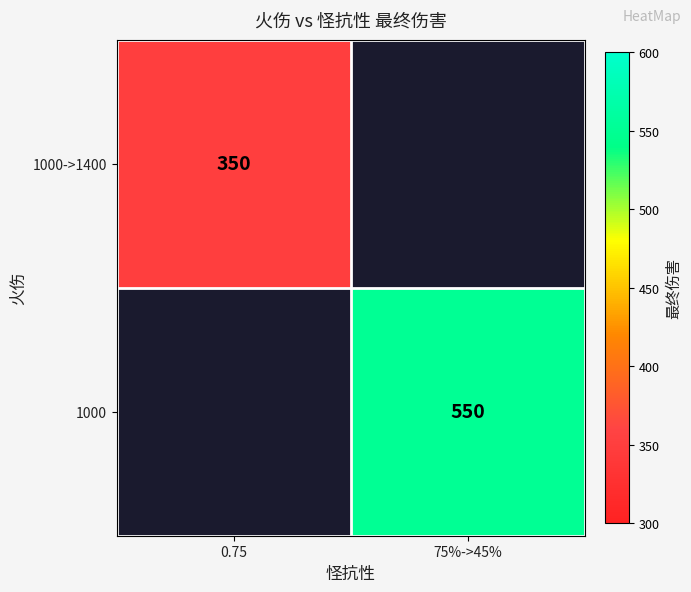

True or false: 1000->1400 has a value of 200.2 at 0.75.

False